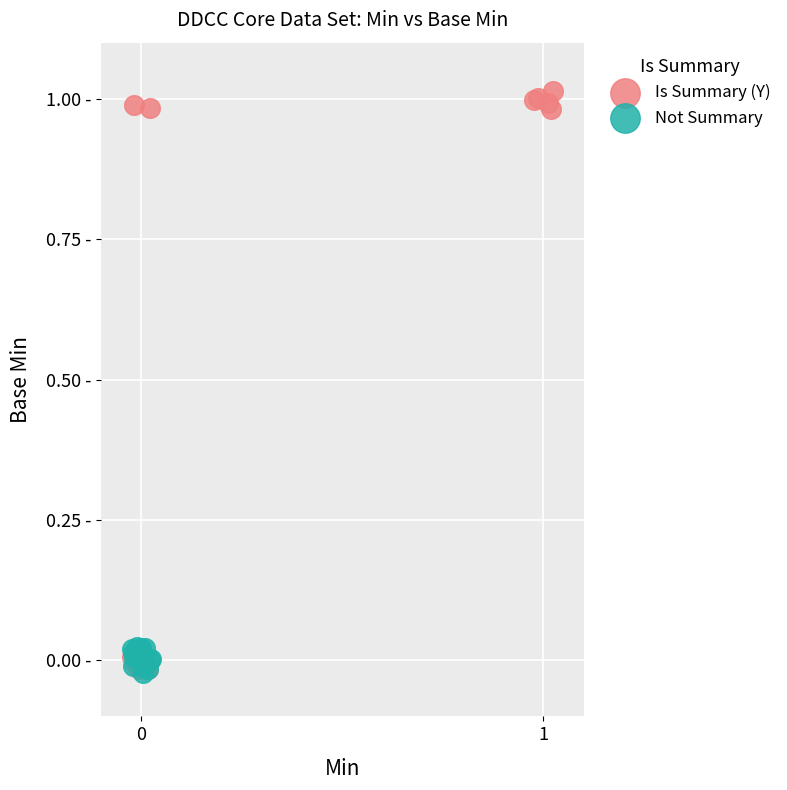

Which series has the largest Y range (max minus min)?

Is Summary (Y)